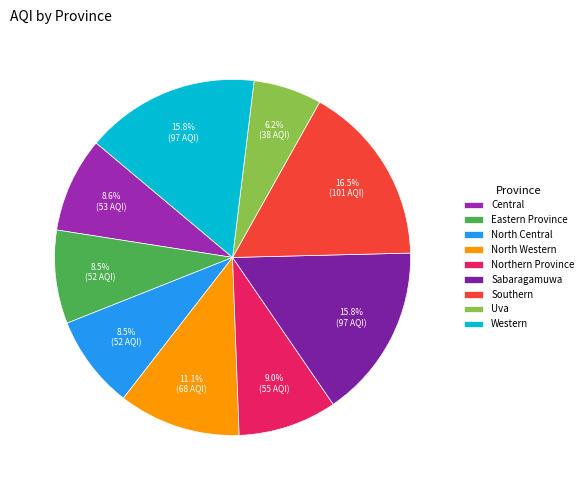

Is North Western the majority of the pie?

No